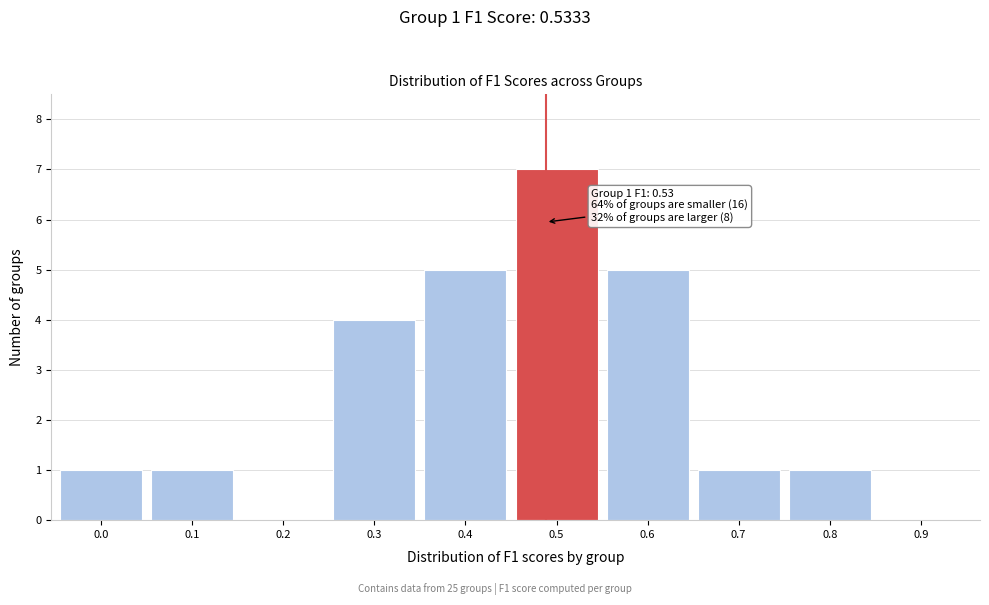

Reading left to right, transcribe all the data shown in this chart.

0.0=1	0.1=1	0.2=0	0.3=4	0.4=5	0.5=7	0.6=5	0.7=1	0.8=1	0.9=0